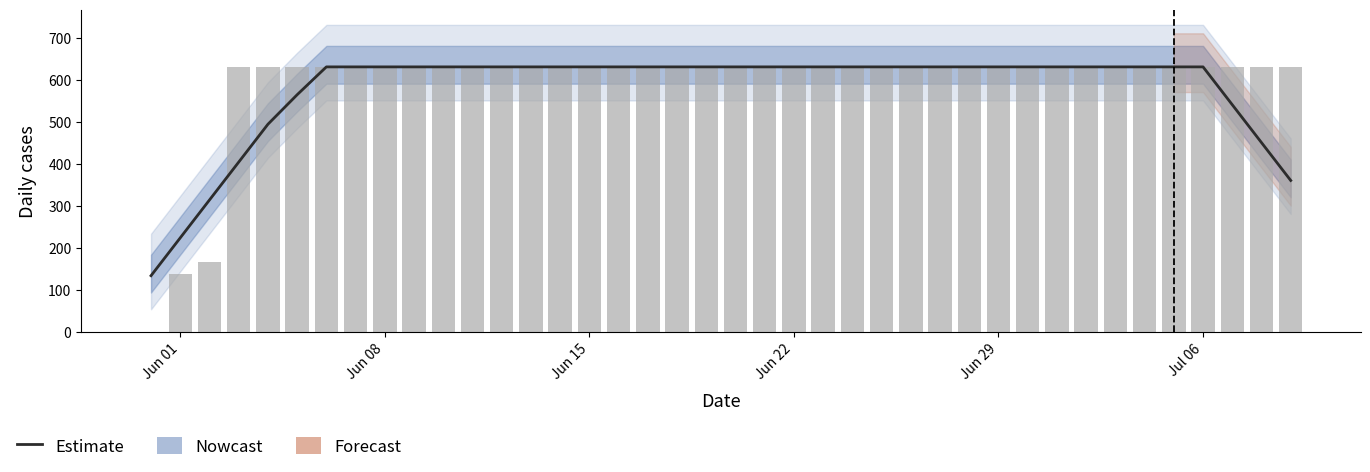

The value of Daily CH at Jun 01 is 92.7. True or false?

False